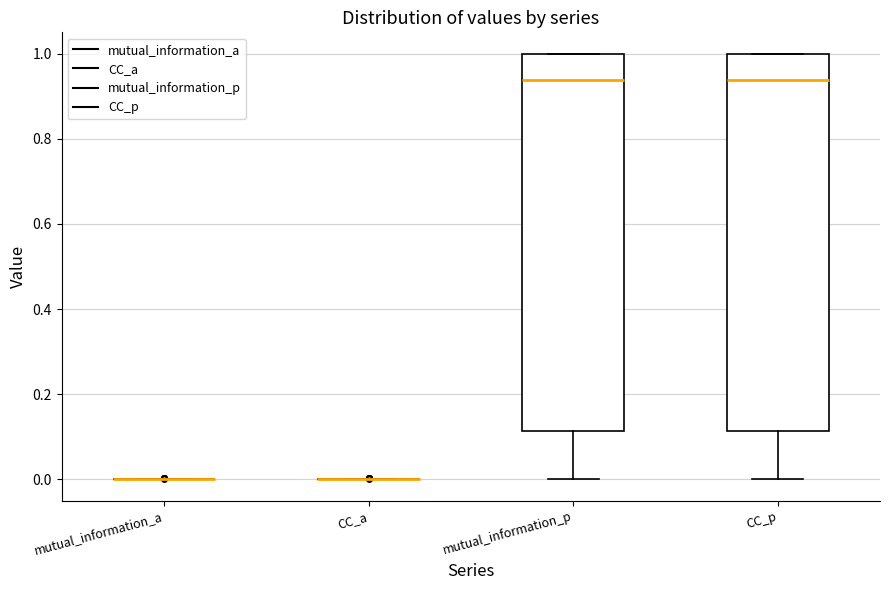

Where is the lower edge of the box for CC_p on the y-axis? The values are not printed on the chart, so give them approximately, as read against the axis.

0.12